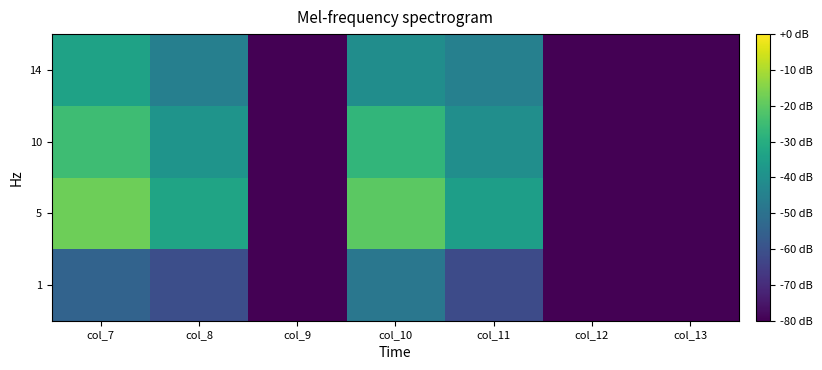

Reading left to right, transcribe all the data shown in this chart.

1: col_7=-54.5	col_8=-60.9	col_9=-80.0	col_10=-48.3	col_11=-61.8	col_12=-80.0	col_13=-80.0
5: col_7=-17.7	col_8=-33.3	col_9=-80.0	col_10=-20.1	col_11=-35.1	col_12=-80.0	col_13=-80.0
10: col_7=-24.9	col_8=-38.7	col_9=-80.0	col_10=-27.5	col_11=-40.4	col_12=-80.0	col_13=-80.0
14: col_7=-33.9	col_8=-45.4	col_9=-80.0	col_10=-40.7	col_11=-45.0	col_12=-80.0	col_13=-80.0